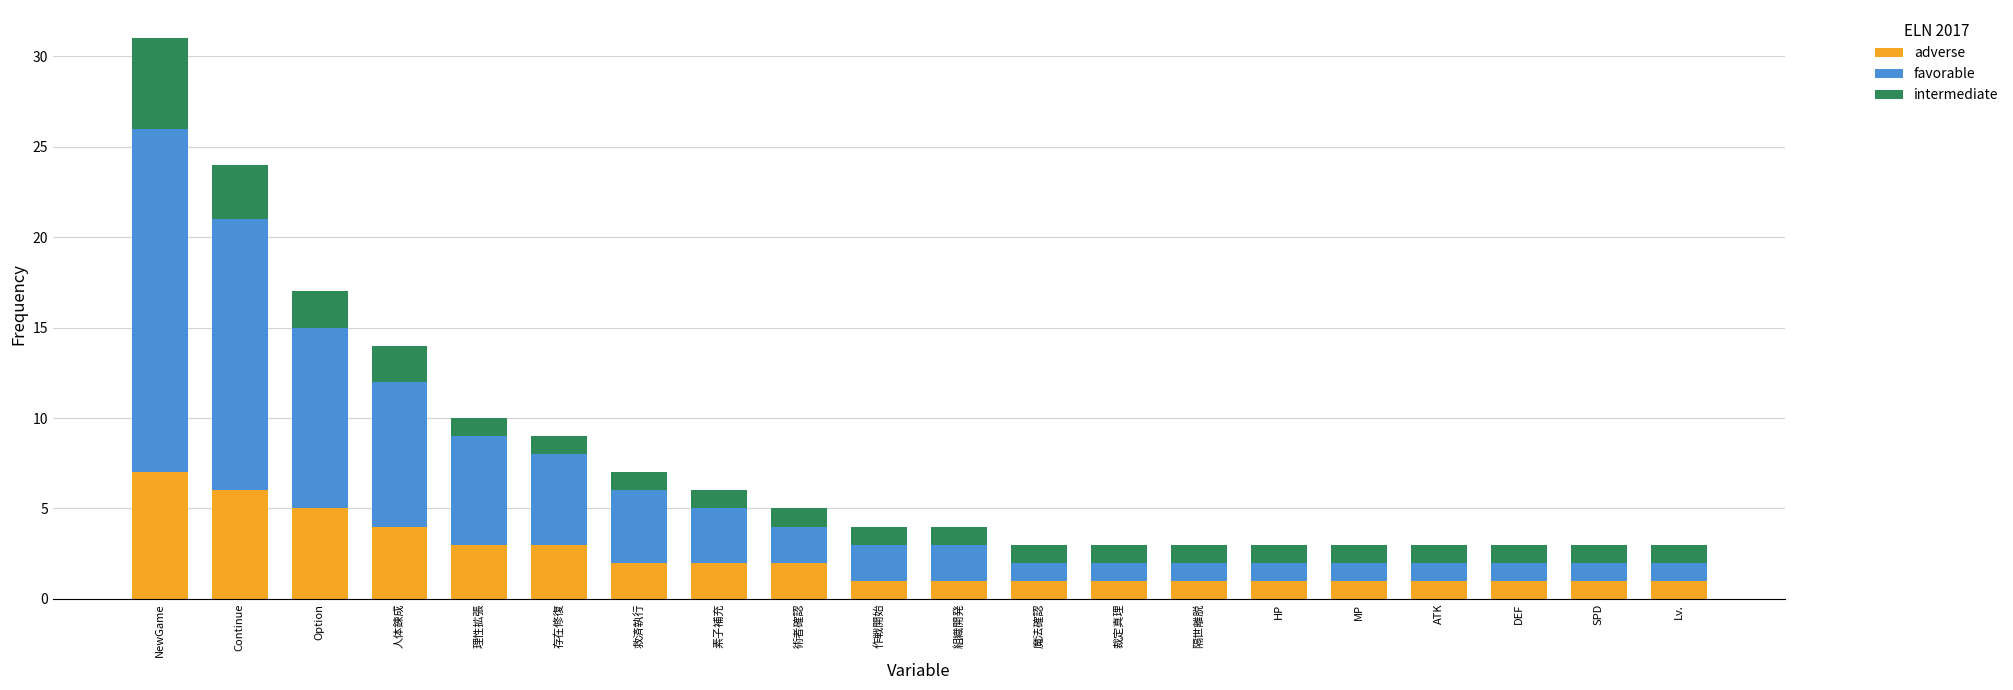

At which label does adverse reach its peak?

NewGame